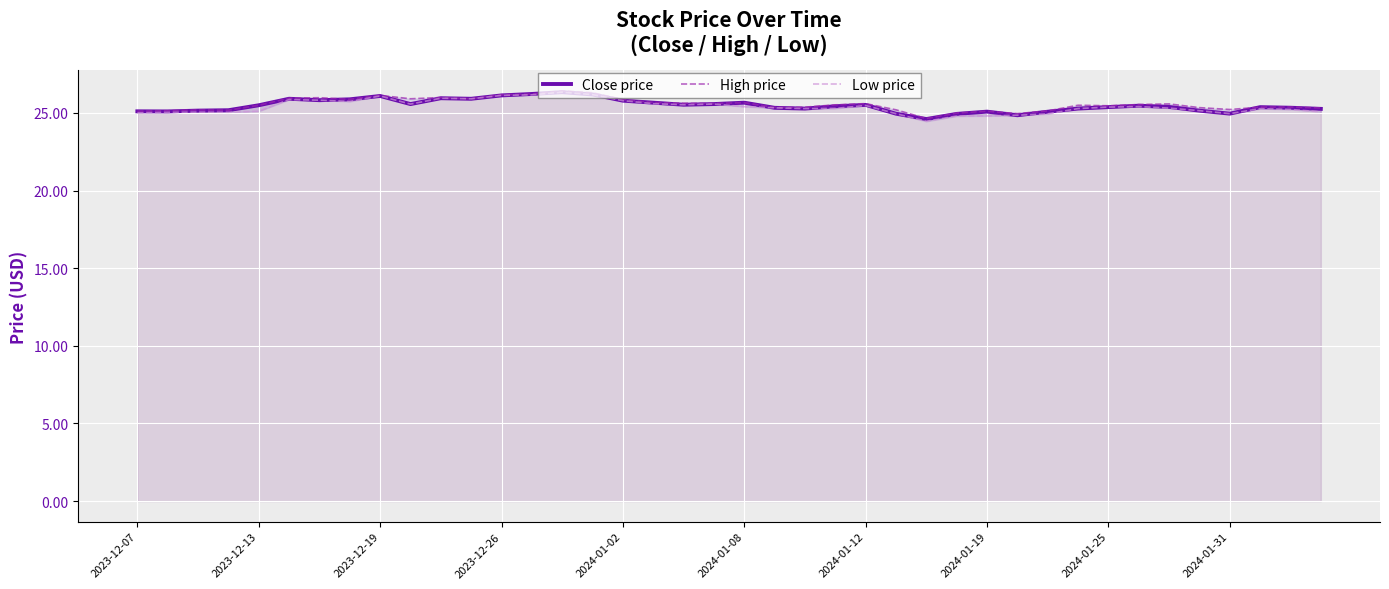

What is the maximum value for Close price?

26.3